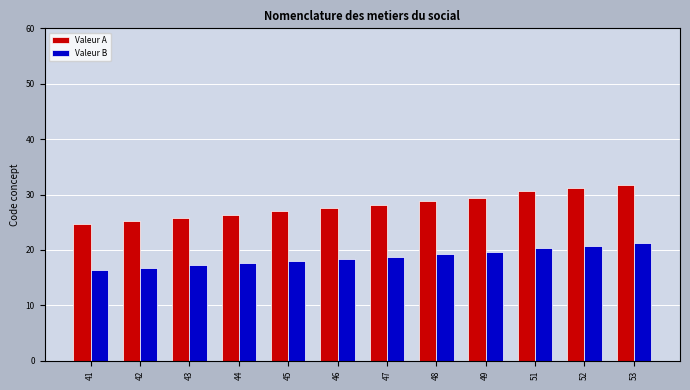

At how many categories does at least one series exceed 18?

12